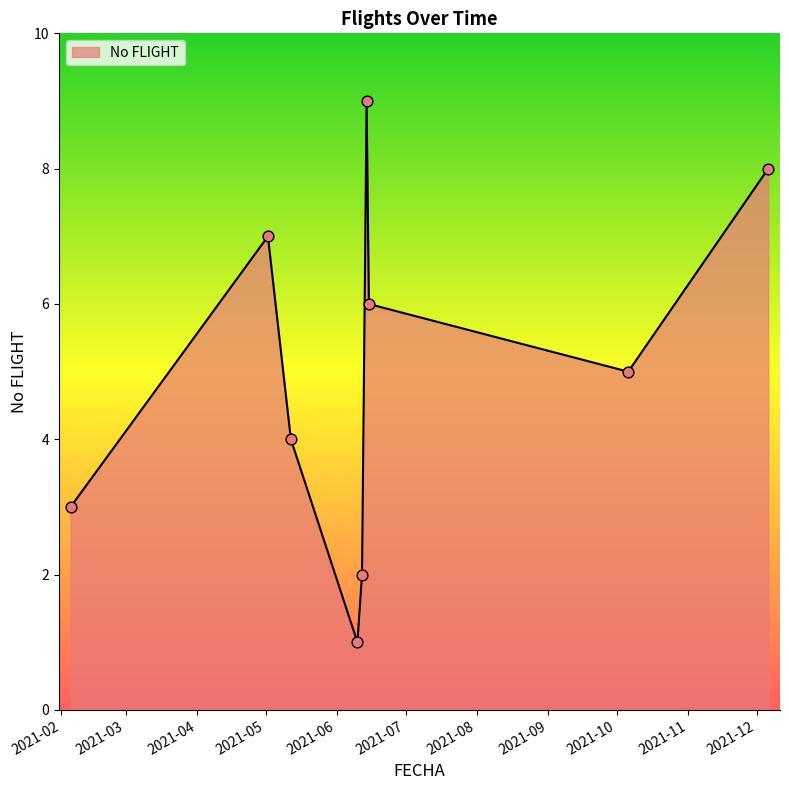

What is the difference between the maximum and minimum values?

8